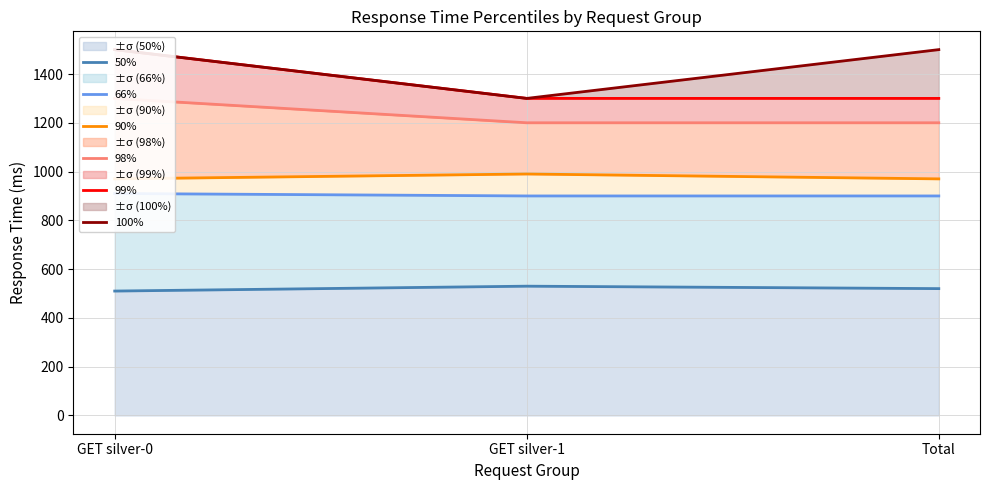

The value of 98% at GET silver-0 is 1300. True or false?

True